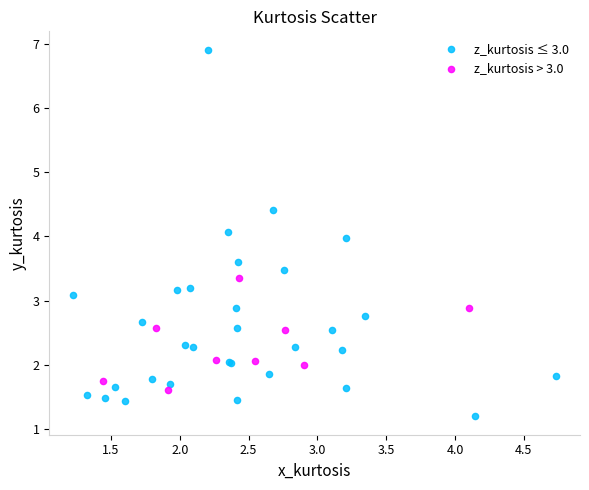

Which series has the largest Y range (max minus min)?

z_kurtosis ≤ 3.0